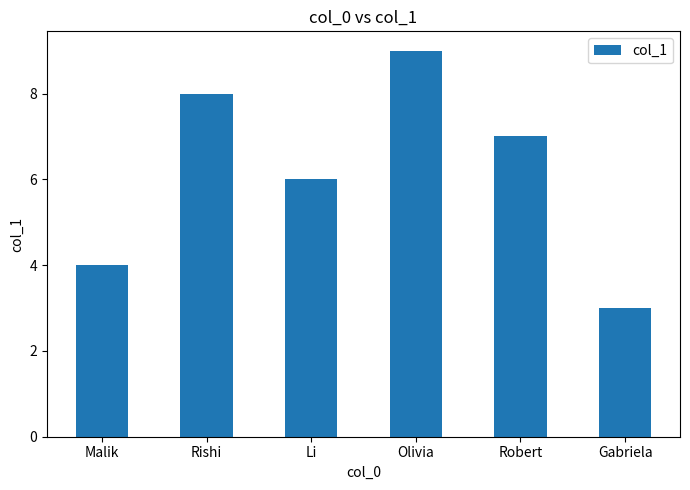

What is the value of the 4th bar from the left?

9